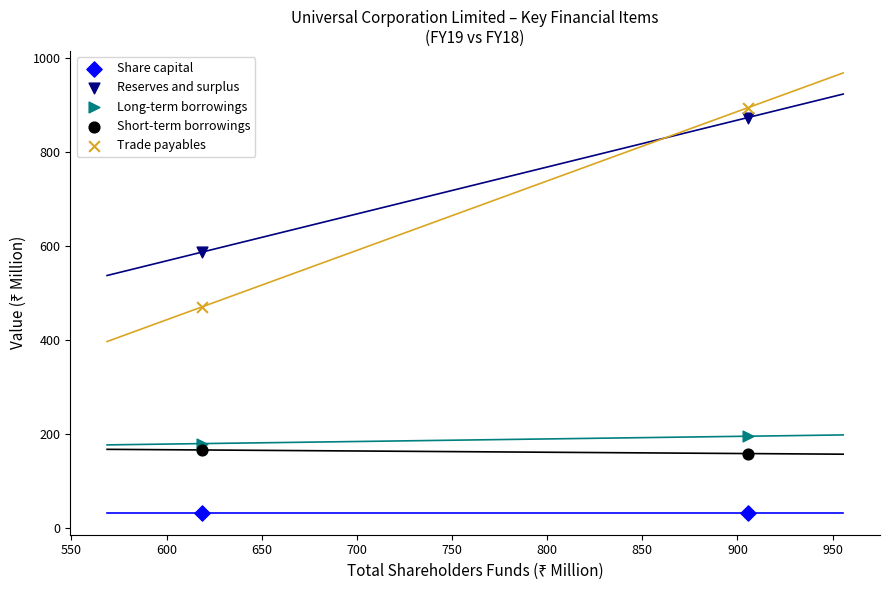

In the Trade payables series, what Y value is closest to 682?

470.5